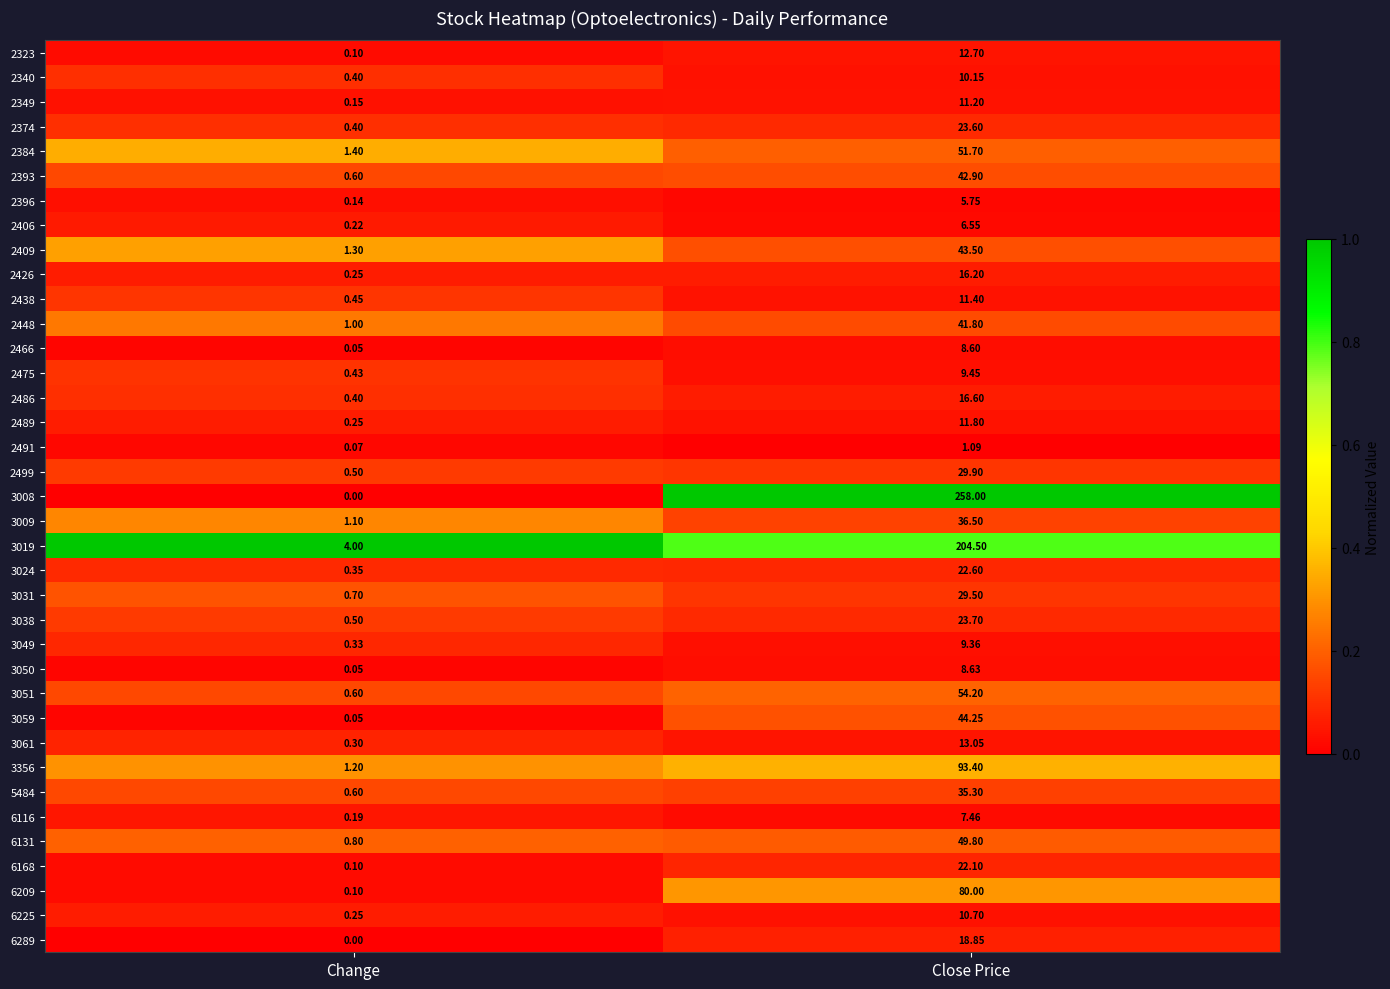

Is the value of 3024 at Change greater than the value of 2384 at Close Price?

No